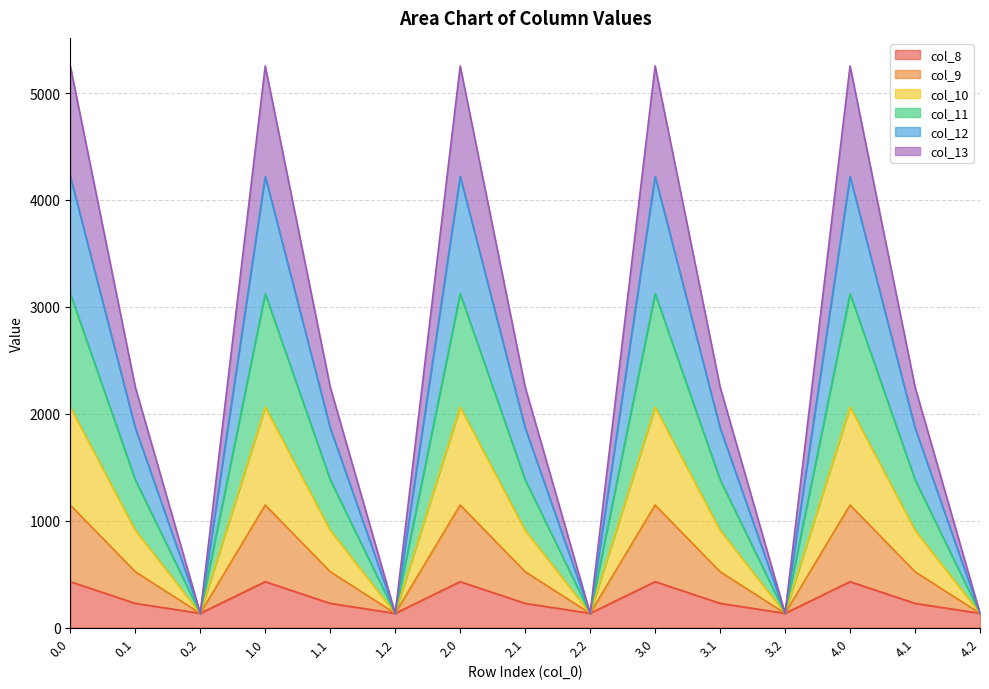

What is the lowest value of the col_8 series?

134.2